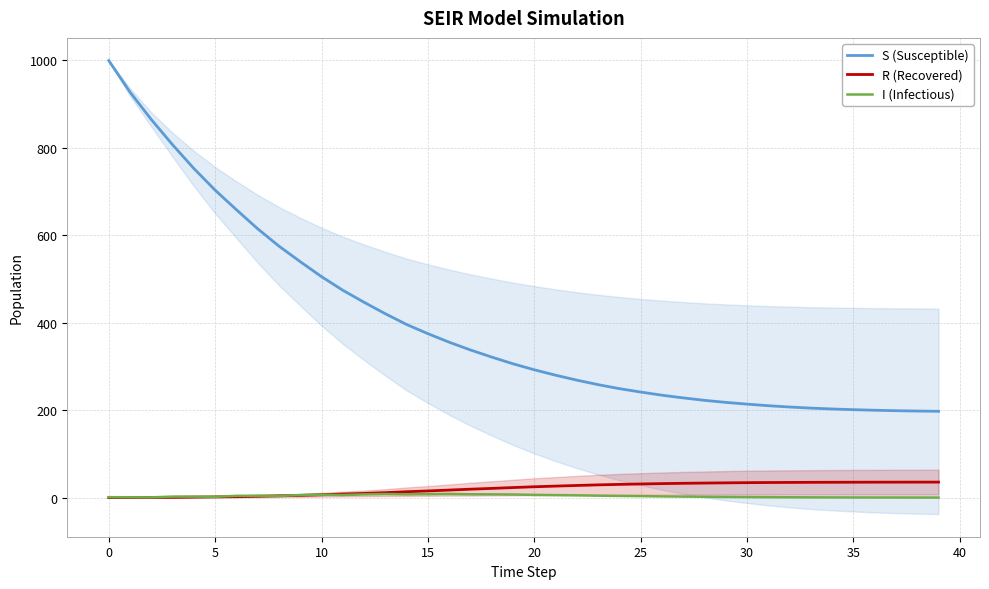

What is the greatest value displayed?

999.0